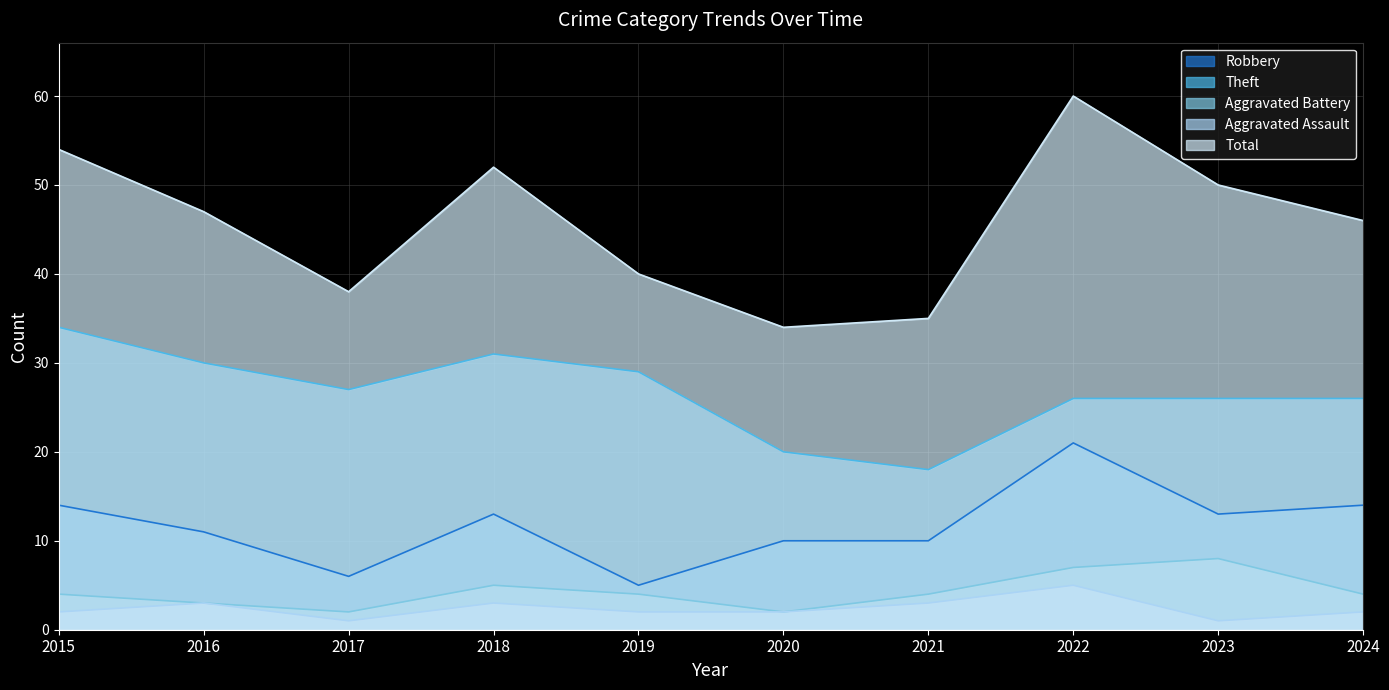

How many lines are shown in the chart?

5